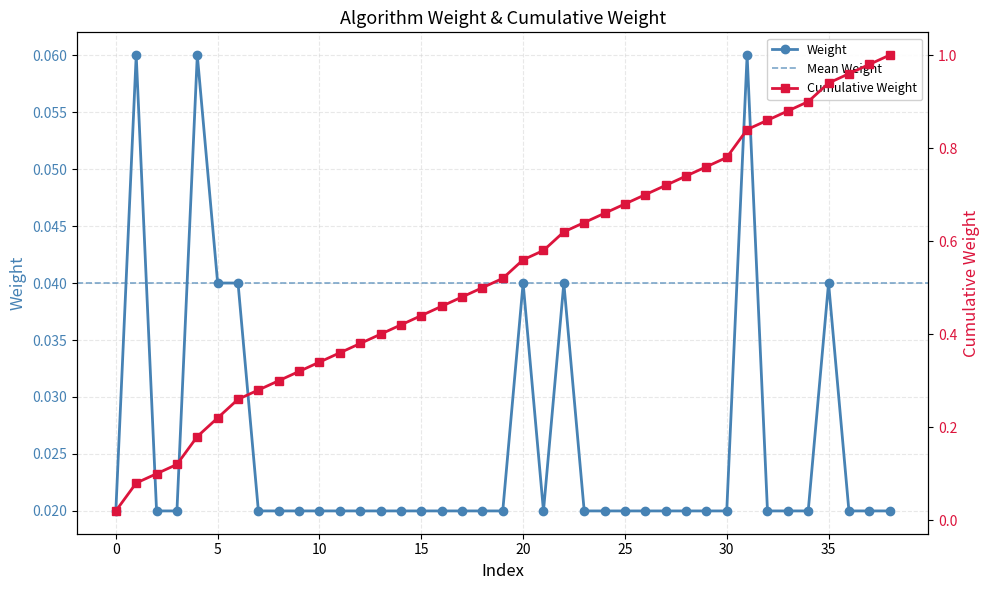

Which series has the largest total across all categories?

Cumulative Weight